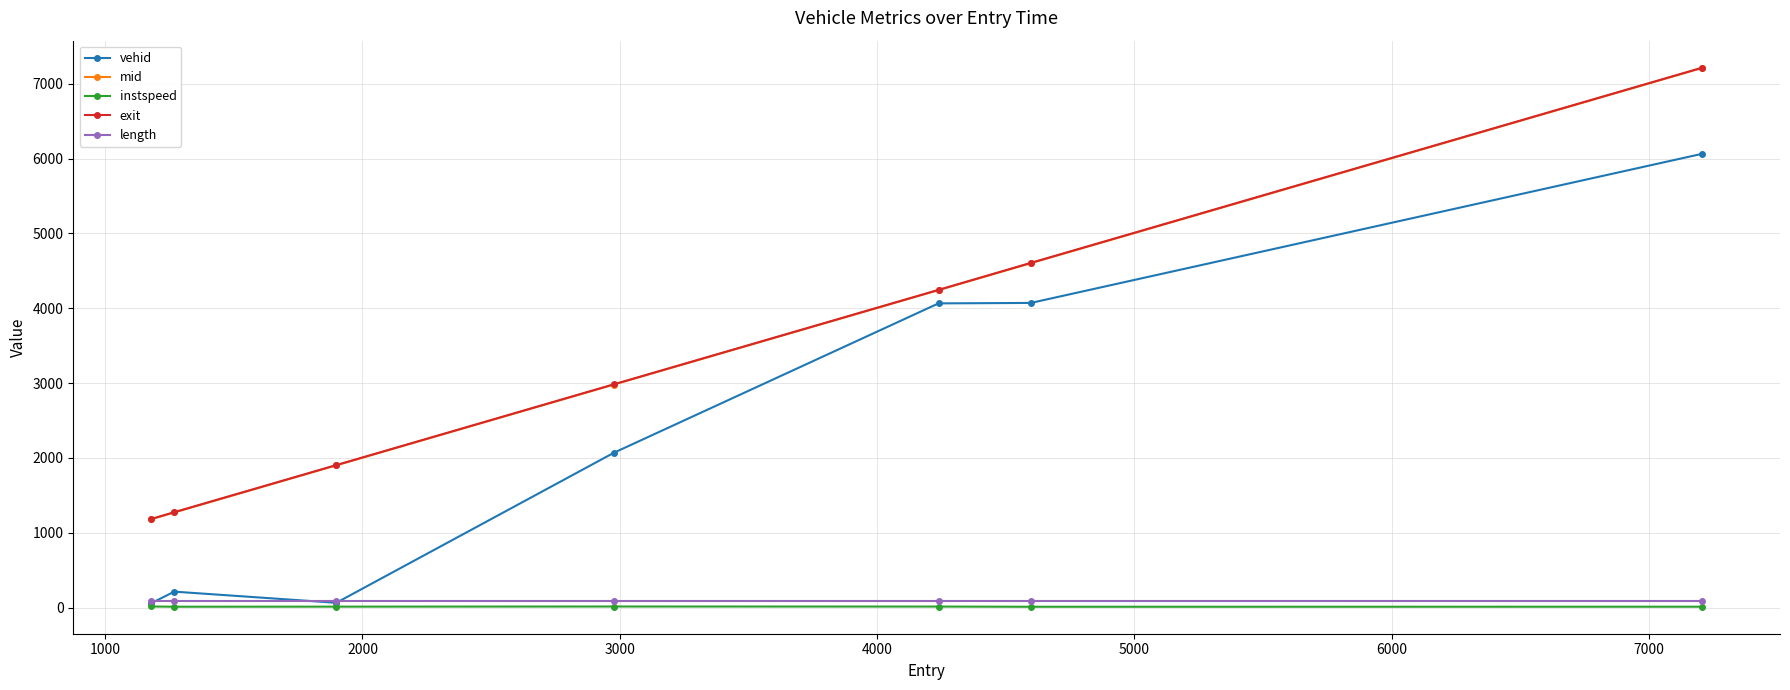

True or false: length and exit cross at least once.

False